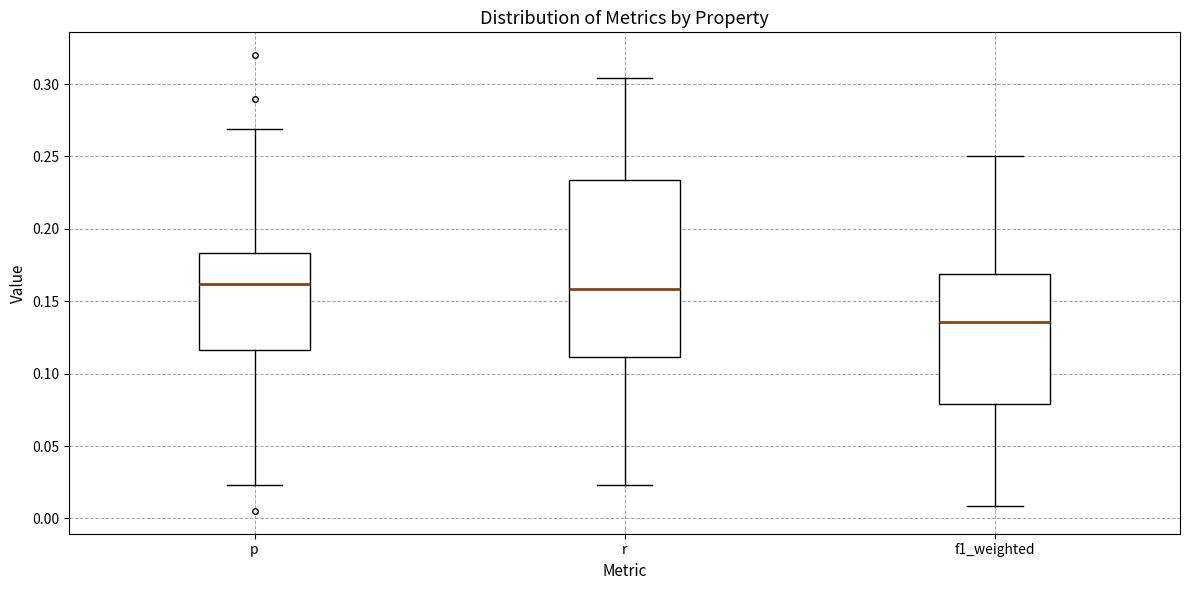

Which box is the tallest, from its lower edge to its upper edge?

r